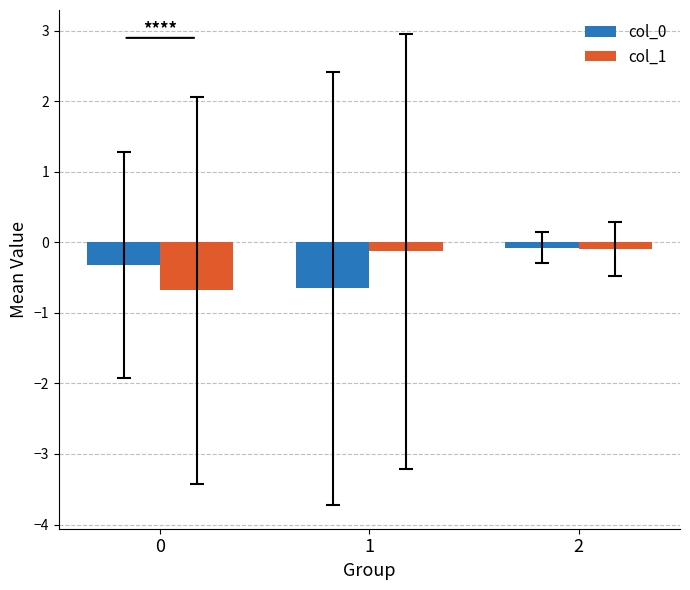

What is the highest value of the col_1 series?

-0.1